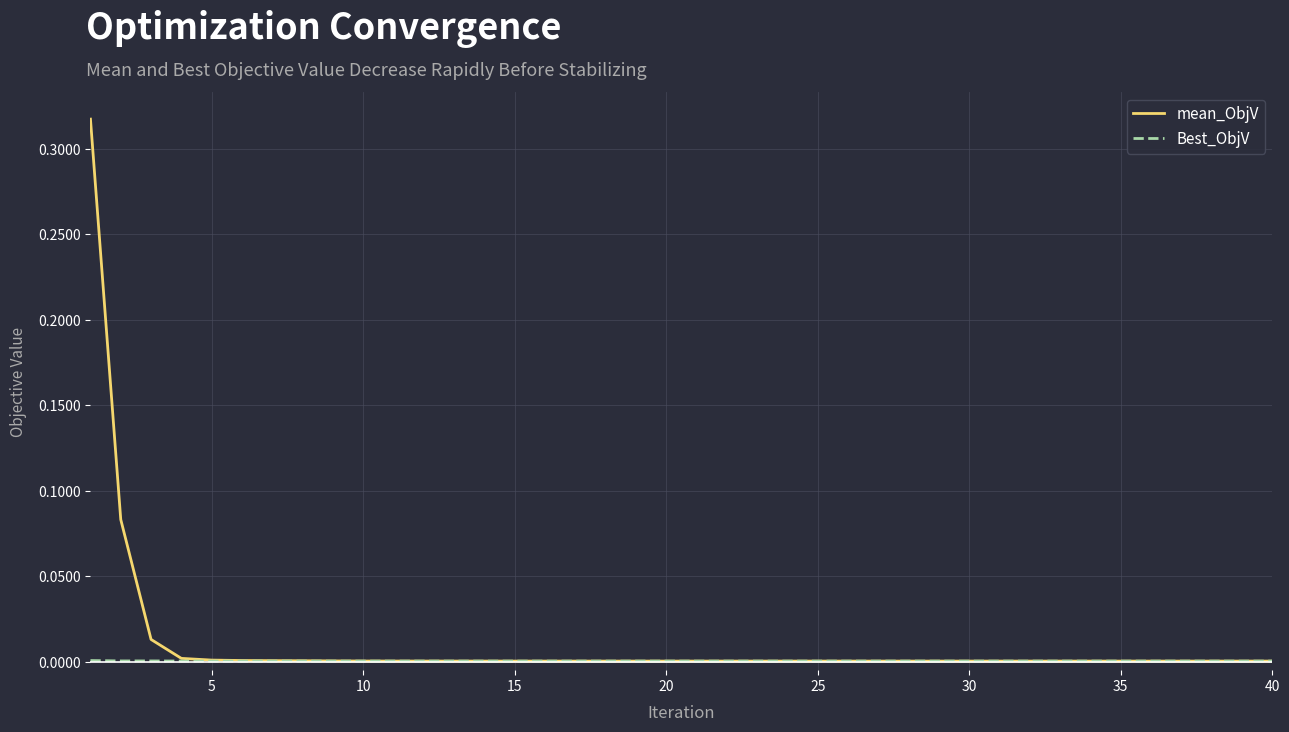

Which series has the widest spread of values?

mean_ObjV